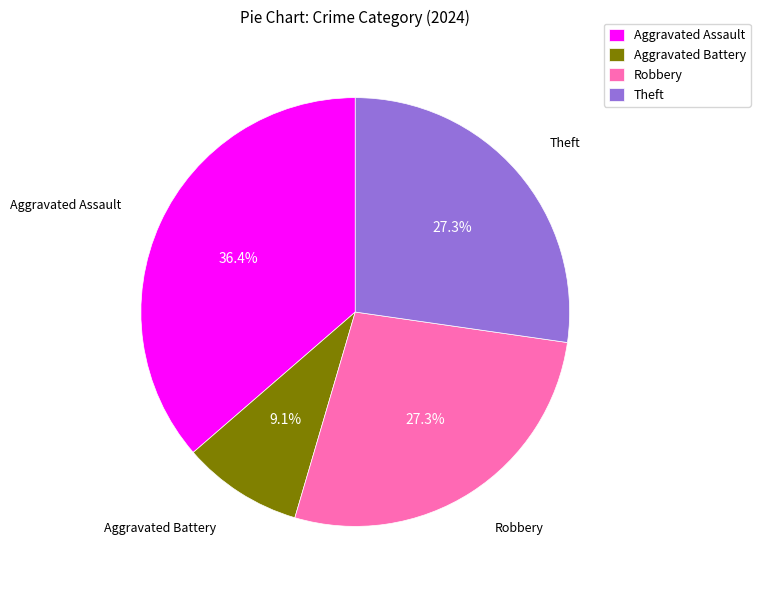

To the nearest percent, what percentage of the pie is Robbery?

27%